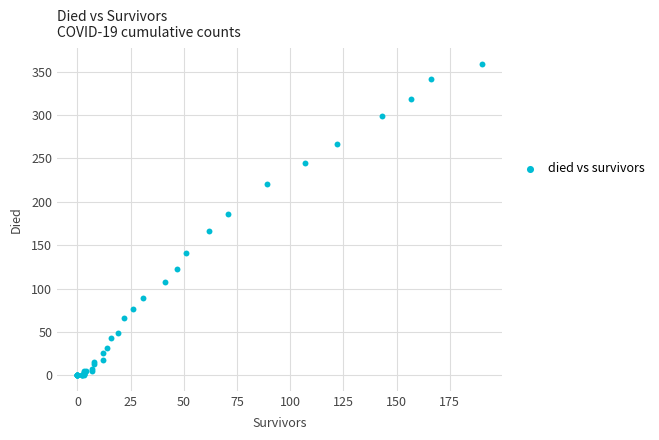

What Y value in the scatter plot is closest to 179?

186